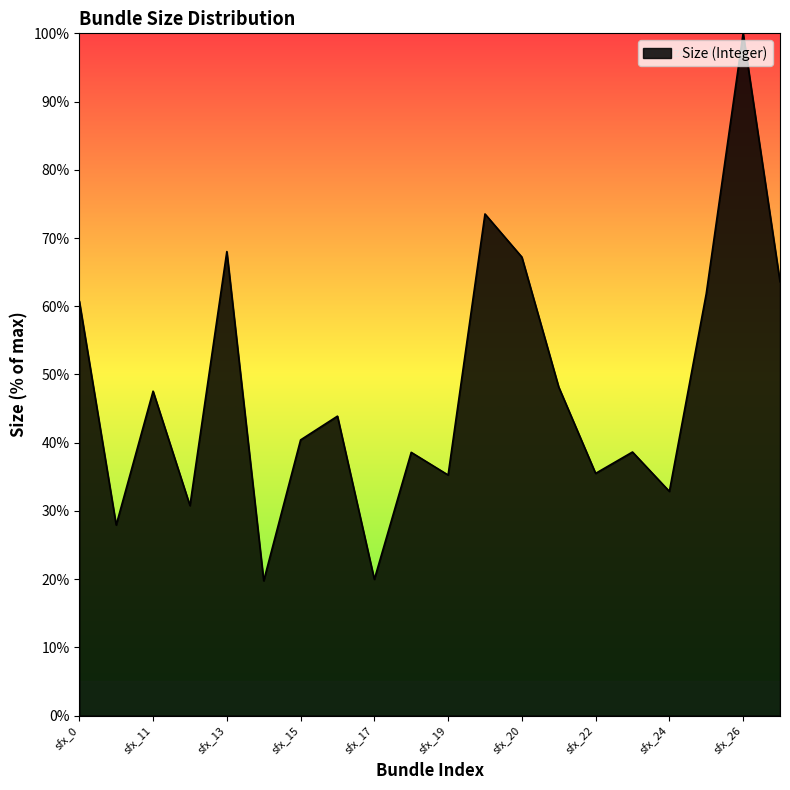

What is the difference between the maximum and minimum values?

80.2